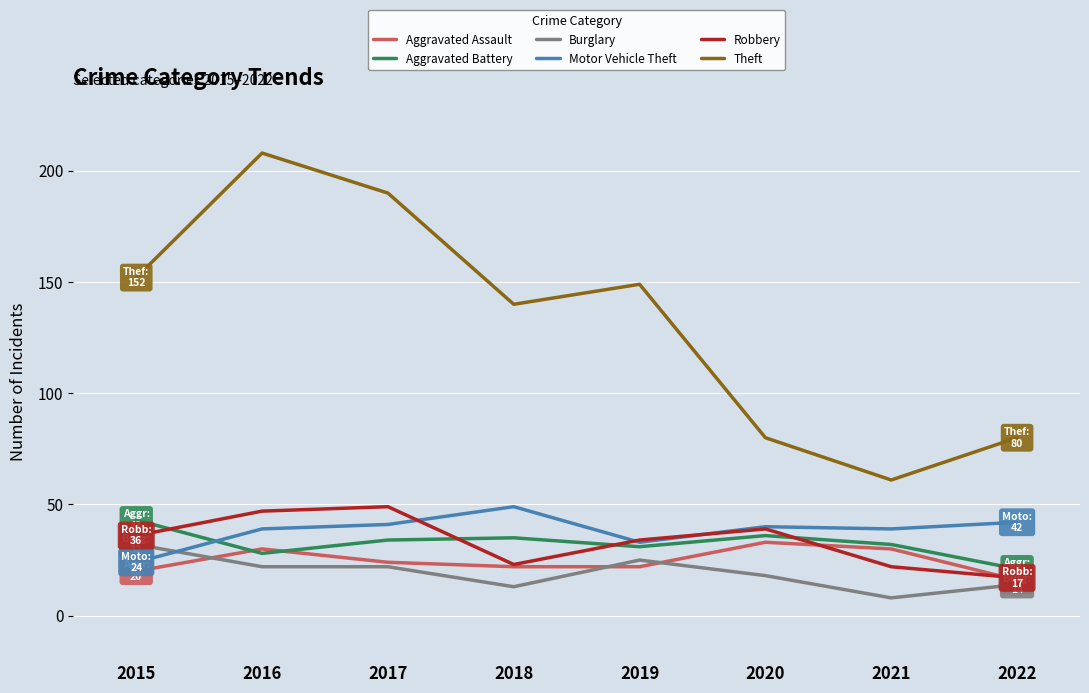

Which label corresponds to the largest value in the chart?

2016